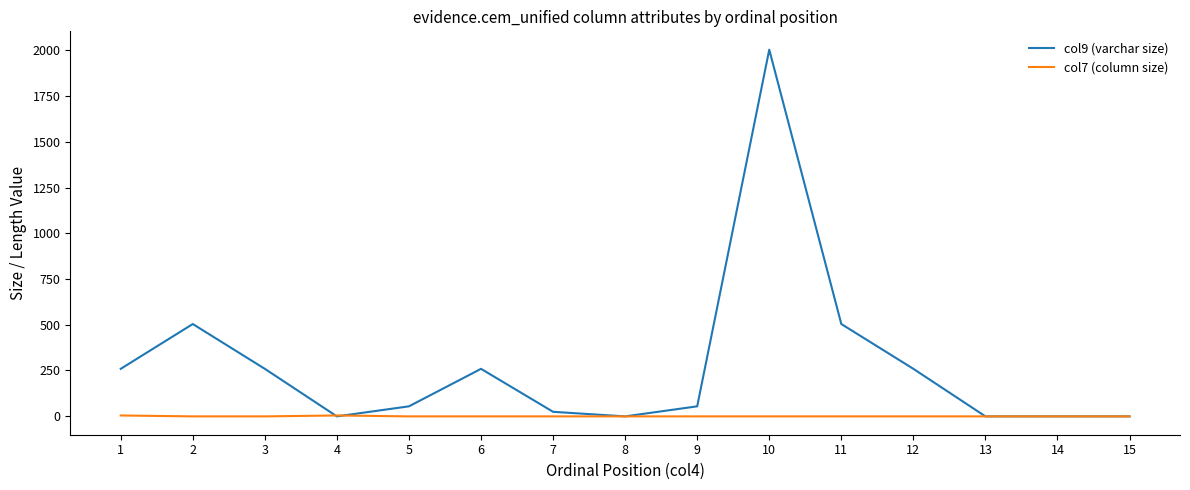

At which category does the chart reach its peak across all series?

10